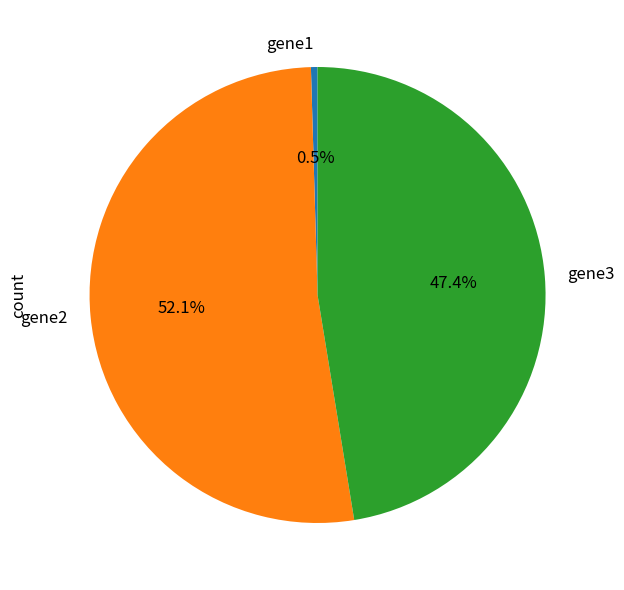

To the nearest percent, what is the difference between the largest and smallest slice percentages?

52%